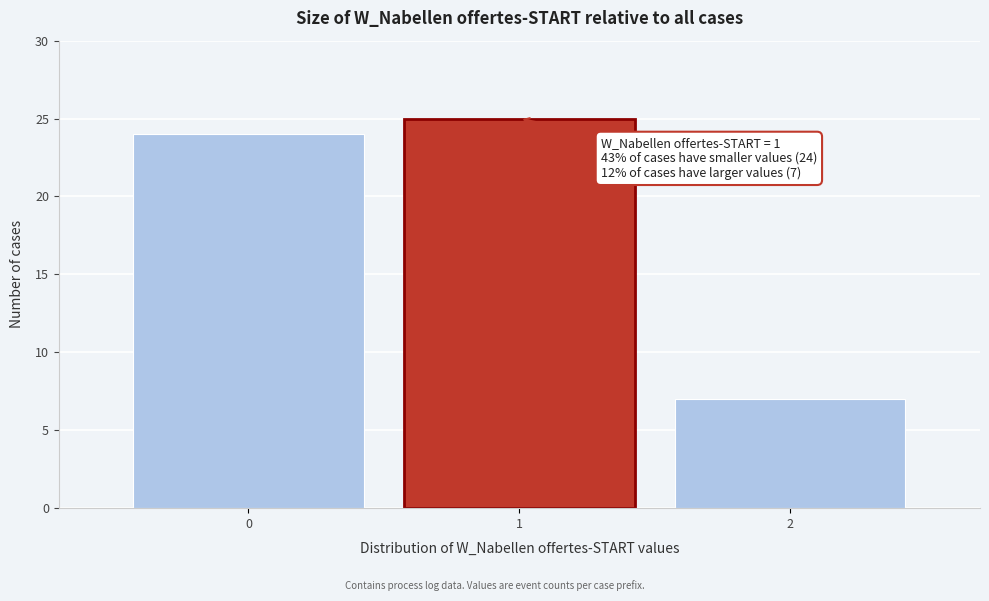

Reading right to left, list all the values displayed in this chart.

2=7	1=25	0=24